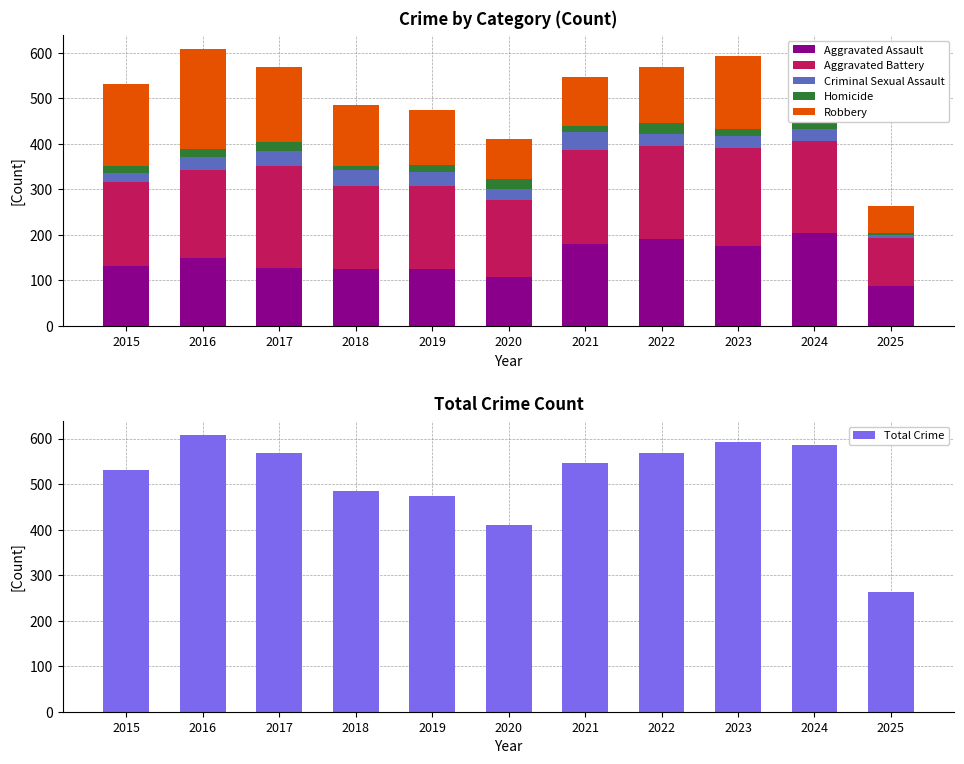

What is the spread (max minus min) of values at 2020?

388